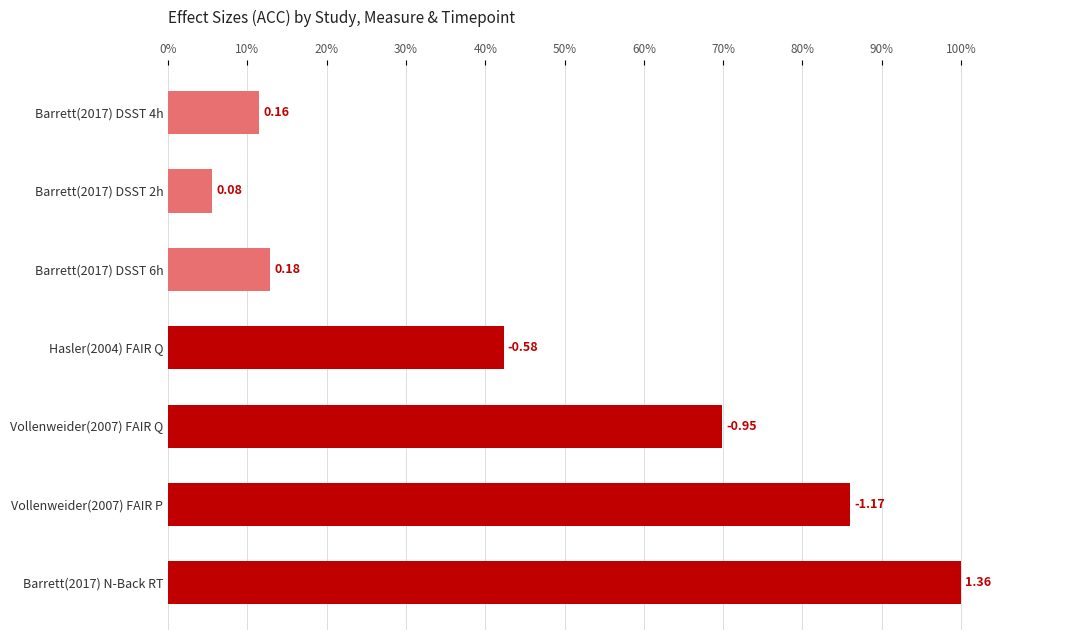

How many bars are there in total?

7